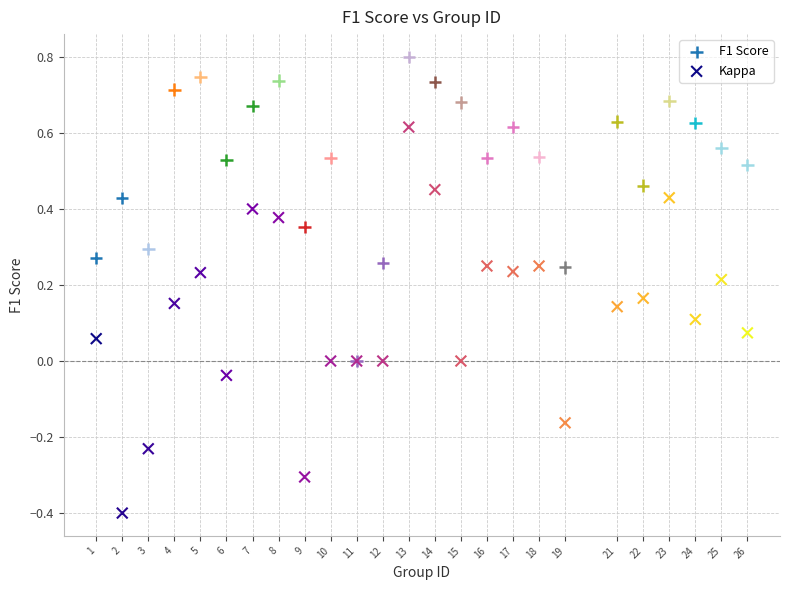

What are all the series names shown in the legend?

F1 Score, Kappa